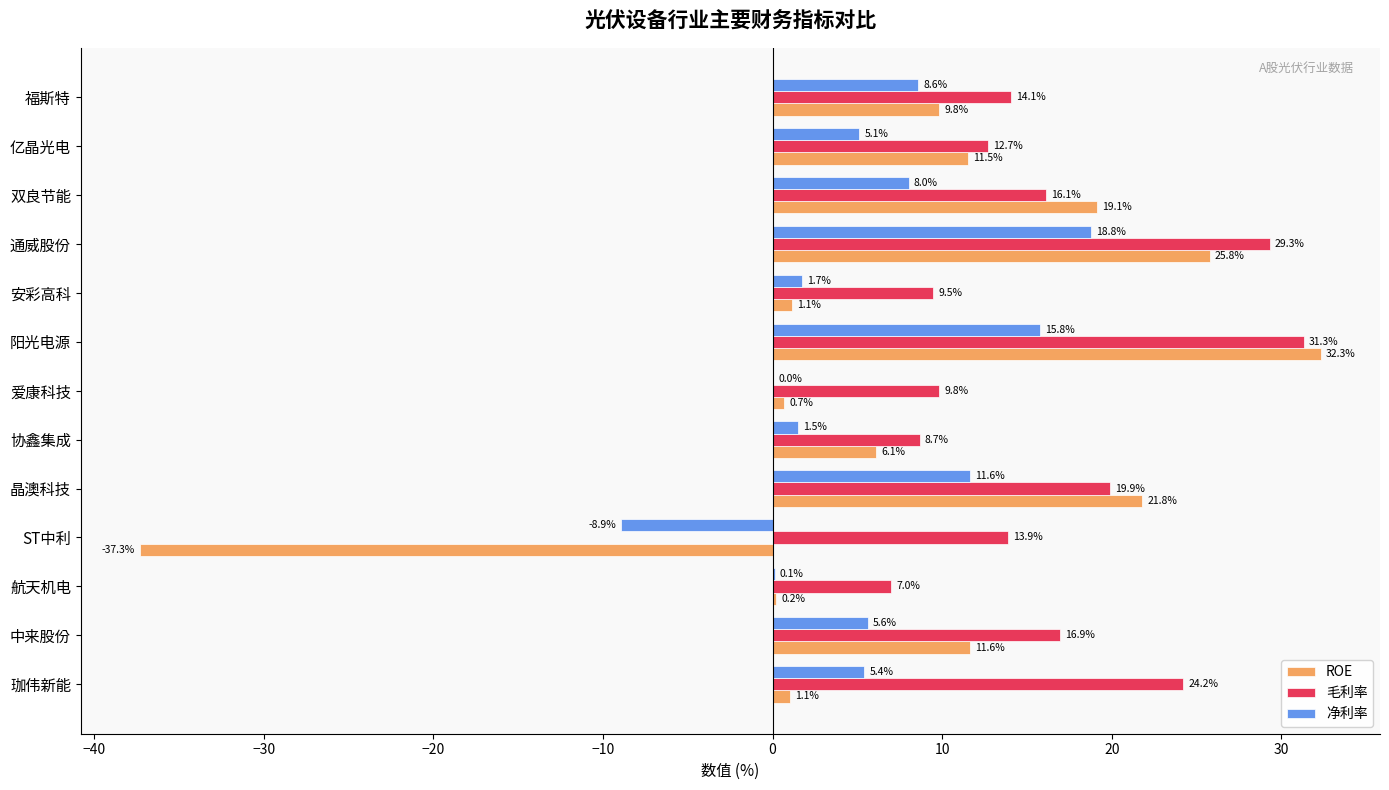

At which category does the chart reach its peak across all series?

阳光电源